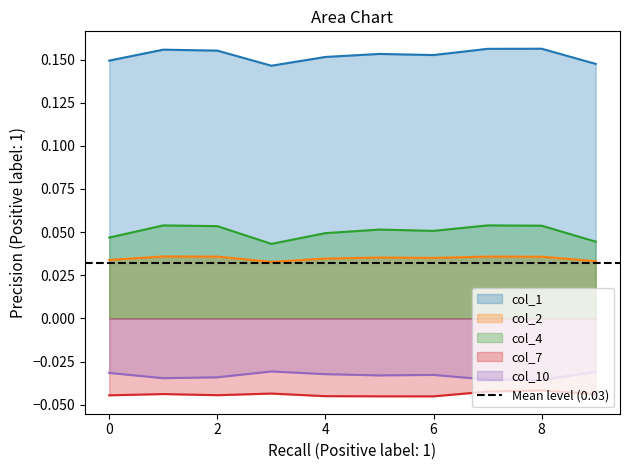

True or false: col_2 and col_1 intersect in this chart.

False